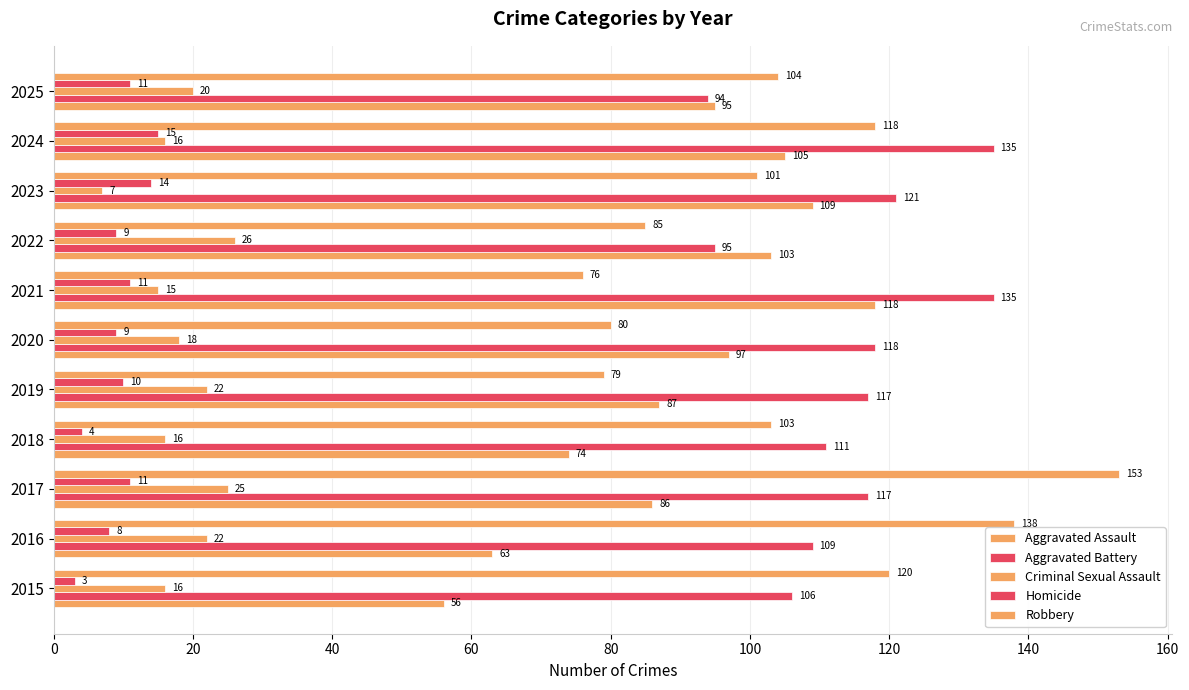

How many categories are shown in the chart?

11